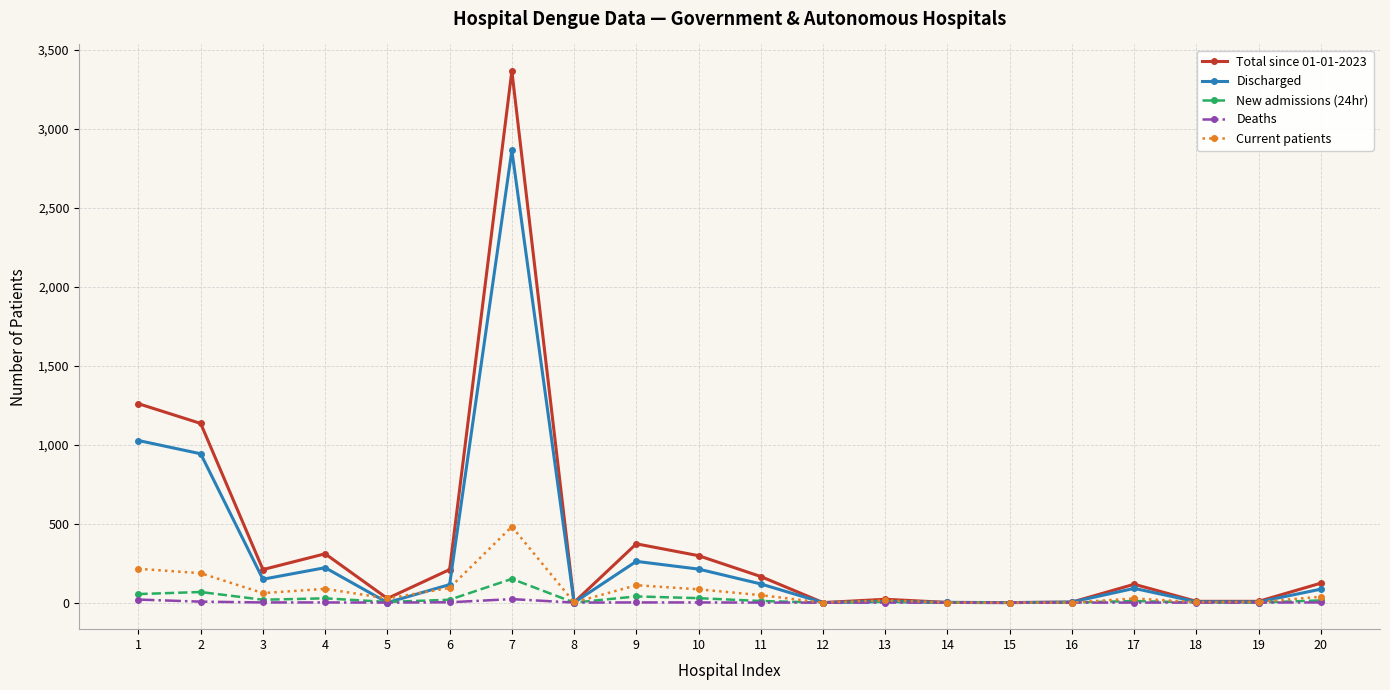

How many lines are shown in the chart?

5